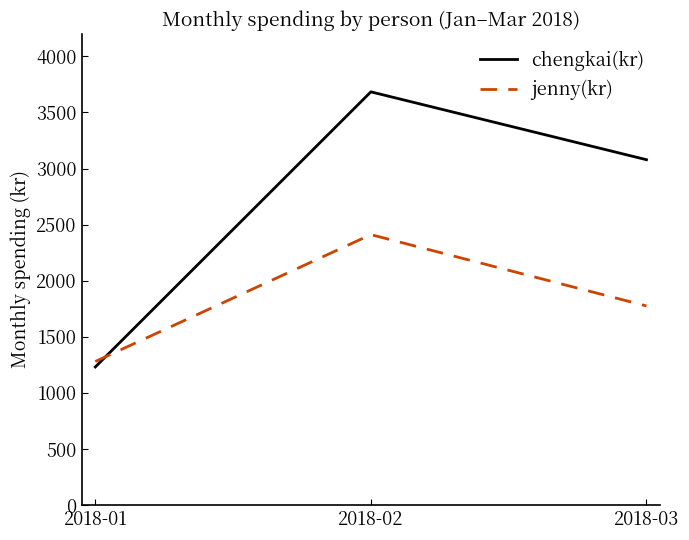

List the labels in order of jenny(kr) value, smallest first.

2018-01, 2018-03, 2018-02